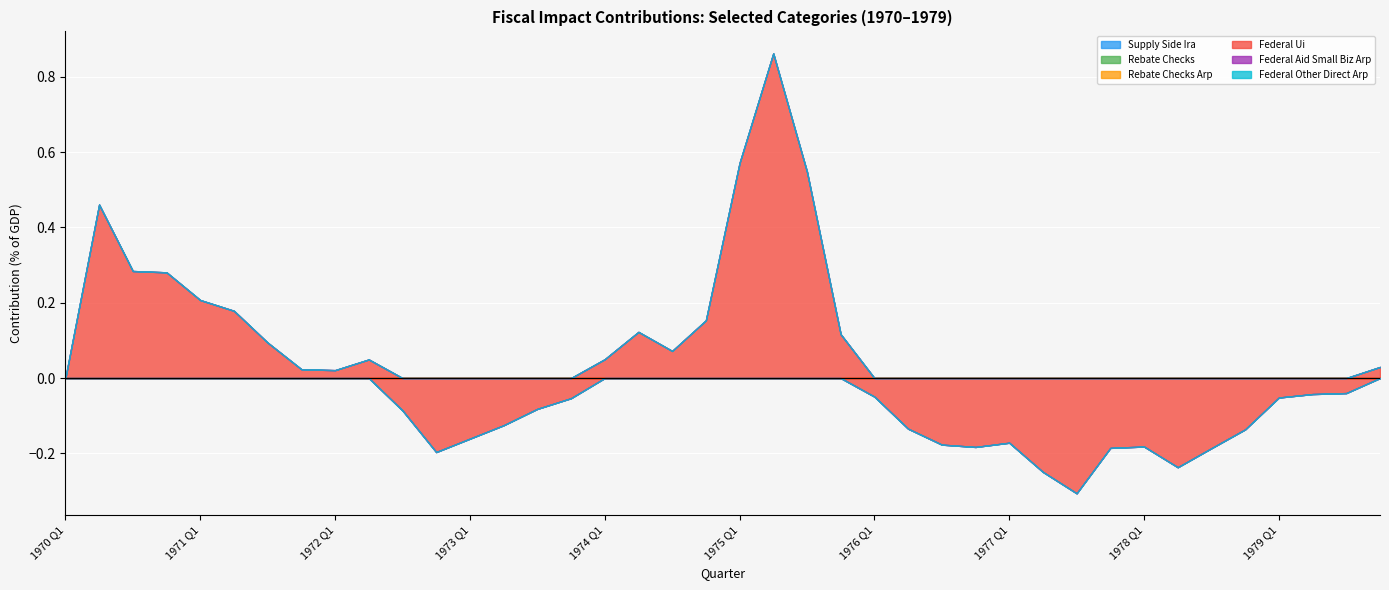

At which category is the sum across all series the highest?

1975 Q2